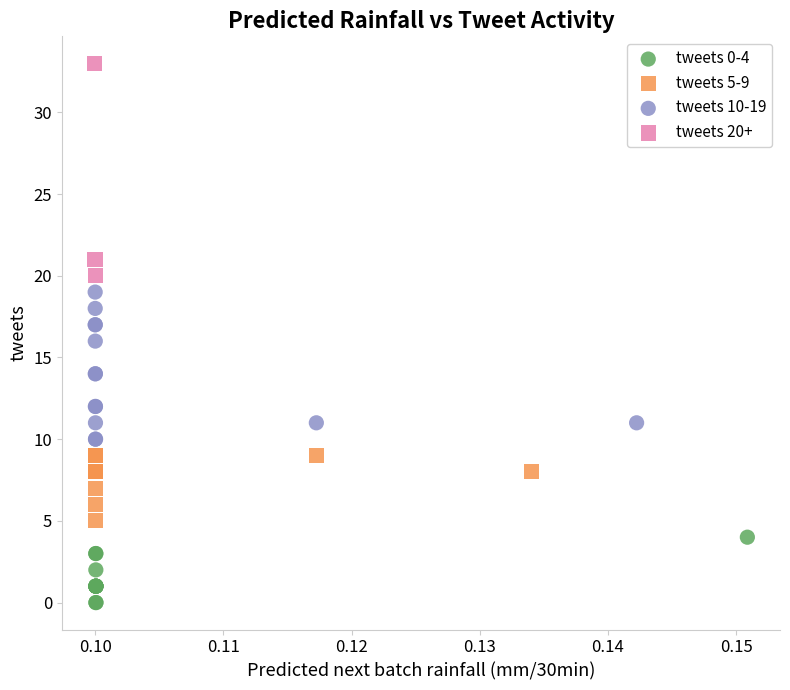

Which series has the widest spread of Y values?

tweets 20+